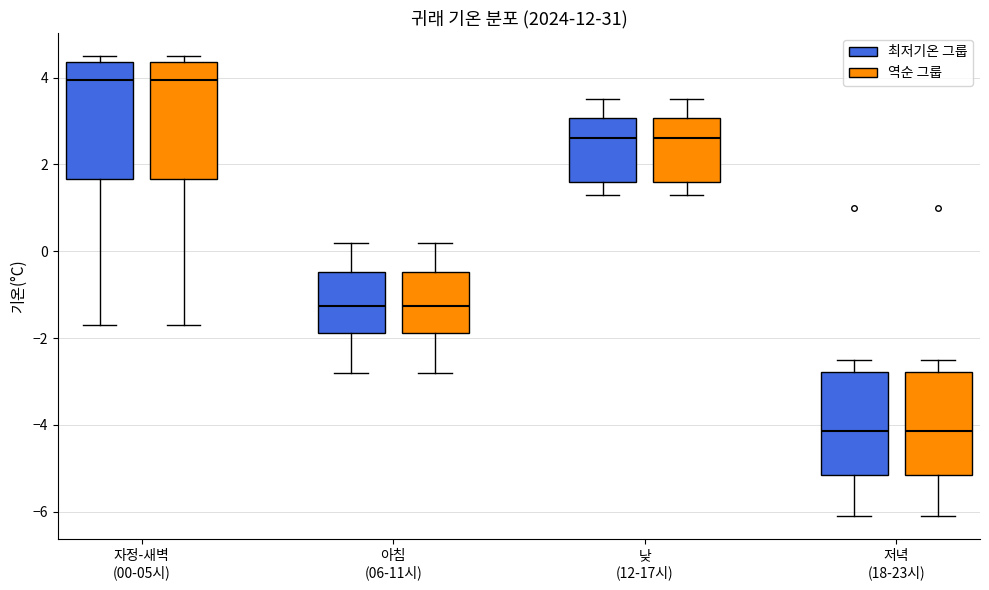

Reading left to right, read every box against the y-axis: the position of its median line, the range the box covers, and the ends of its whiskers. The values are not printed on the chart, so give them approximately, as read against the axis.

자정-새벽 (00-05시) (최저기온 그룹): median 4.0, box 1.6 to 4.4, whiskers -1.6 to 4.6
자정-새벽 (00-05시) (역순 그룹): median 4.0, box 1.6 to 4.4, whiskers -1.6 to 4.6
아침 (06-11시) (최저기온 그룹): median -1.2, box -1.8 to -0.4, whiskers -2.8 to 0.2
아침 (06-11시) (역순 그룹): median -1.2, box -1.8 to -0.4, whiskers -2.8 to 0.2
낮 (12-17시) (최저기온 그룹): median 2.6, box 1.6 to 3.0, whiskers 1.4 to 3.6
낮 (12-17시) (역순 그룹): median 2.6, box 1.6 to 3.0, whiskers 1.4 to 3.6
저녁 (18-23시) (최저기온 그룹): median -4.2, box -5.2 to -2.8, whiskers -6.0 to -2.4
저녁 (18-23시) (역순 그룹): median -4.2, box -5.2 to -2.8, whiskers -6.0 to -2.4